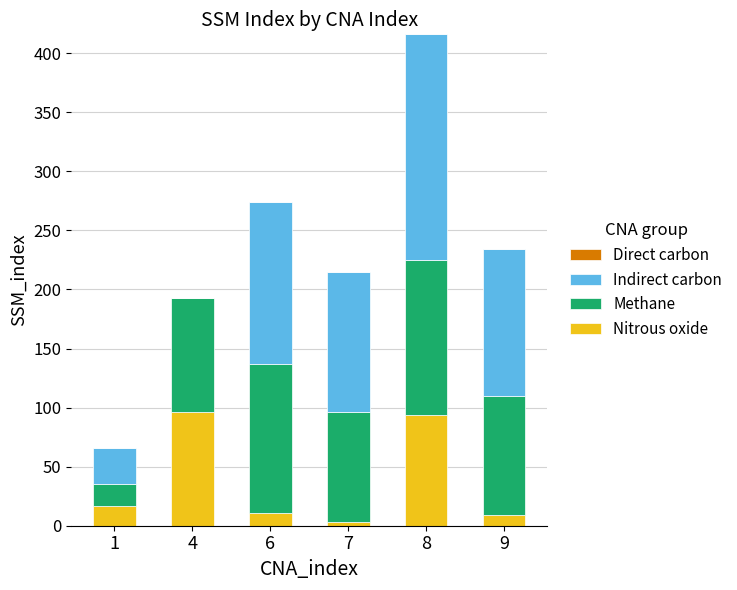

Reading left to right, what are the values for Nitrous oxide?

1=17	4=96	6=11	7=3	8=94	9=9